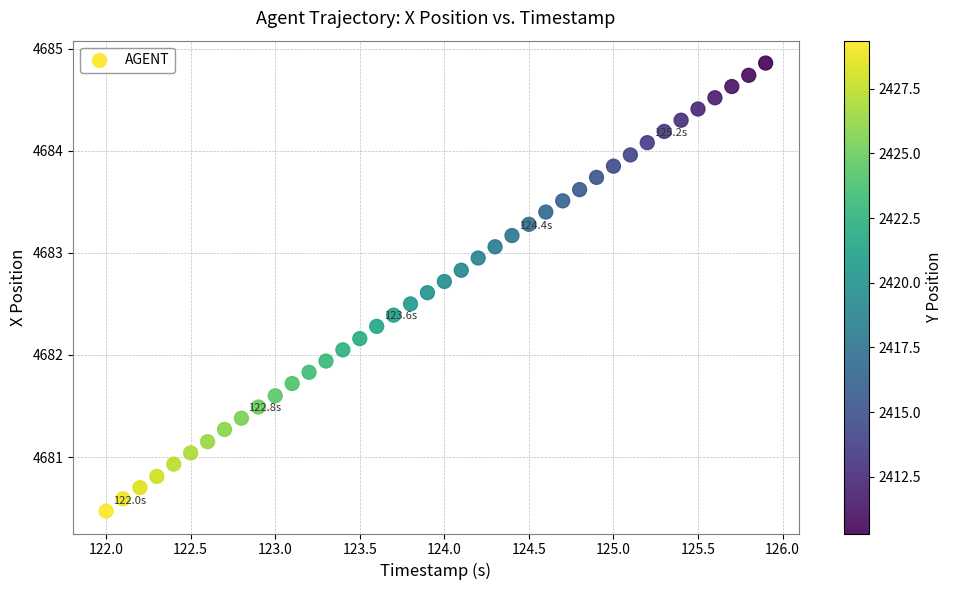

What is the range of X values (max minus min)?

3.9